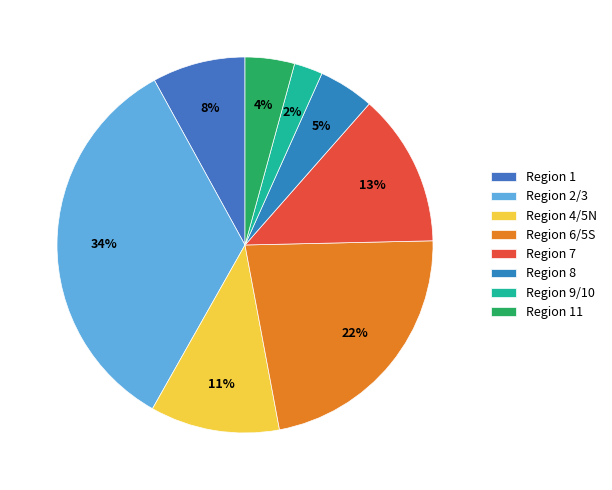

To the nearest percent, what is the difference between the Region 9/10 and Region 7 slice percentages?

11%